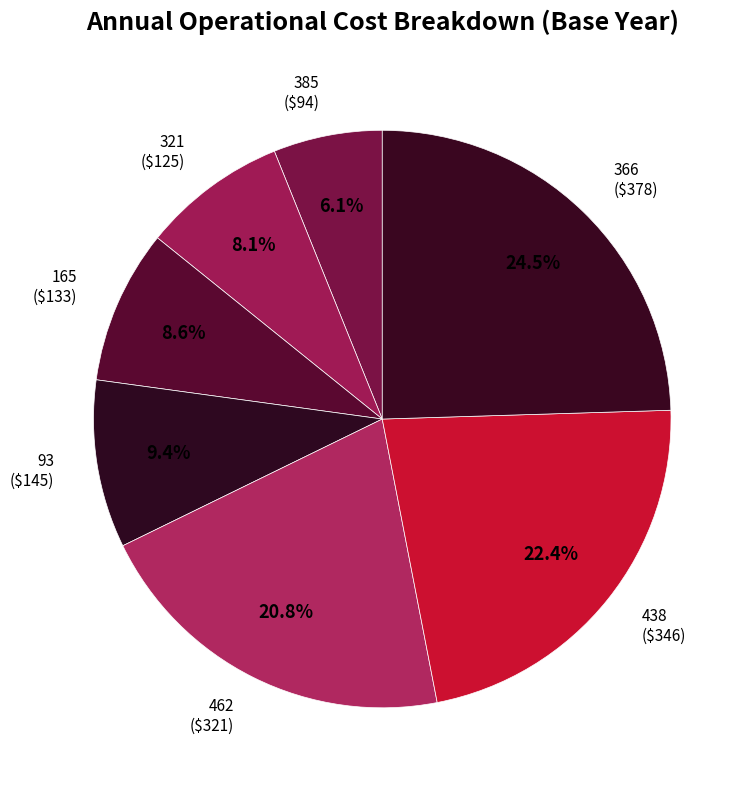

Which category has the smallest portion of the pie?

385